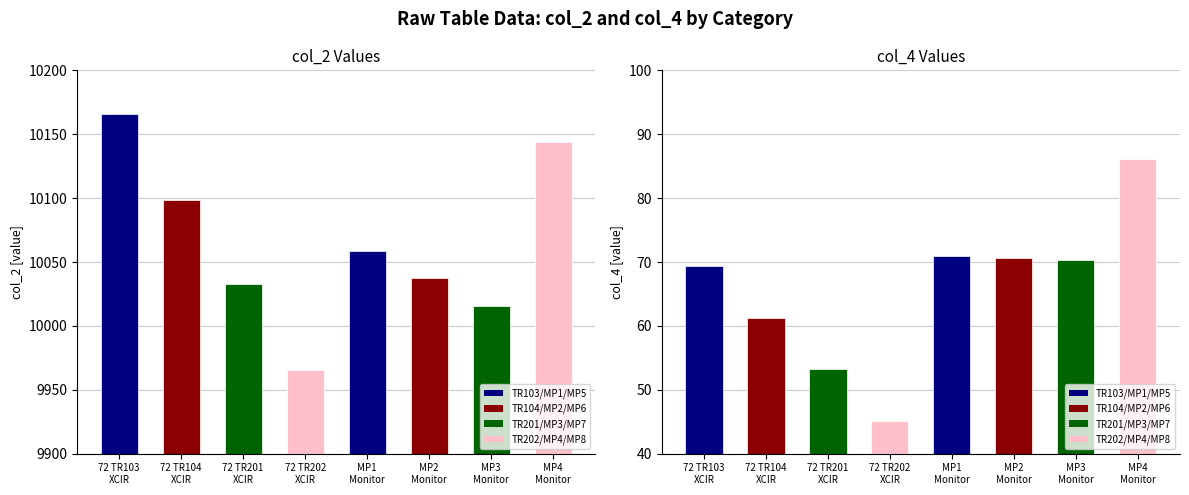

Which series has the largest total across all categories?

col_2